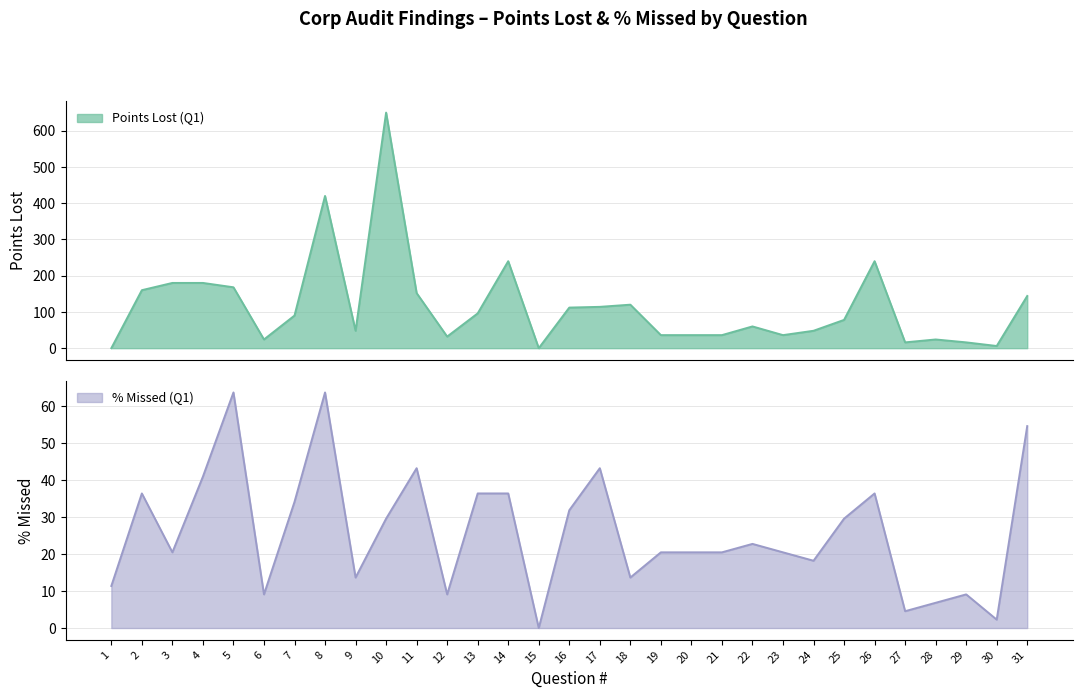

What is the difference between the second highest and minimum values in the Points Lost (Q1) series?

420